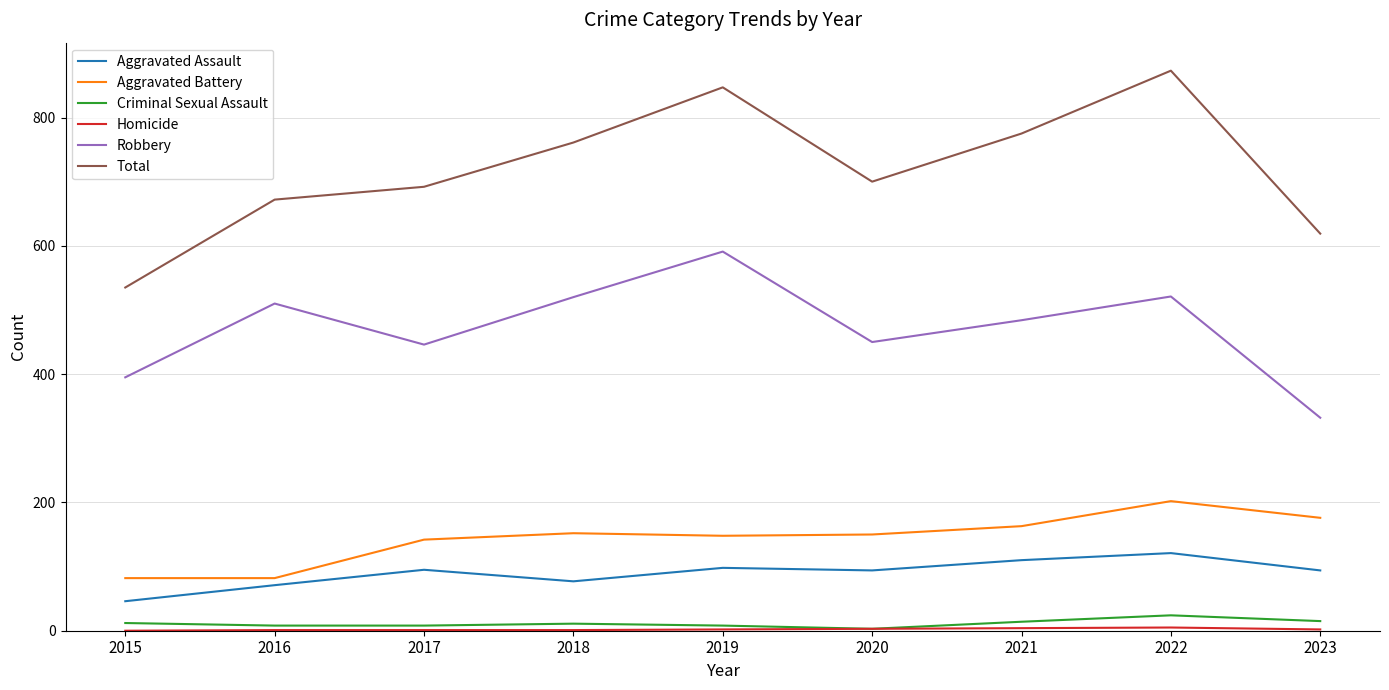

True or false: Criminal Sexual Assault and Robbery cross at least once.

False